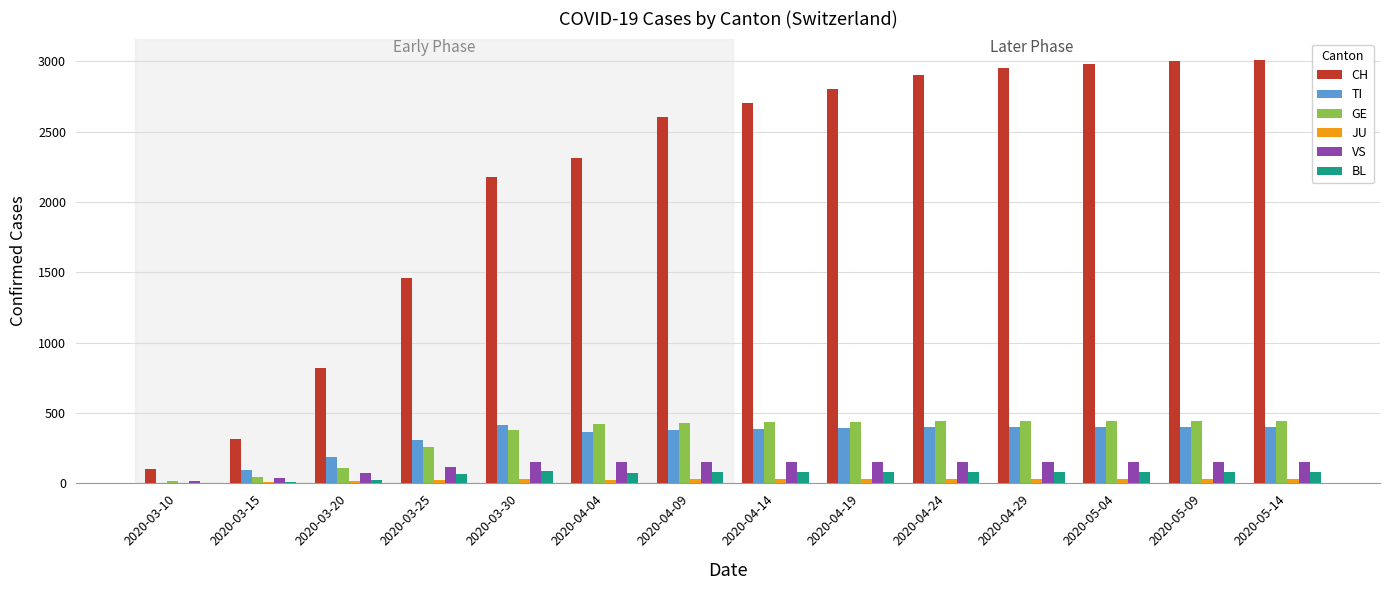

Which series has the widest spread of values?

CH